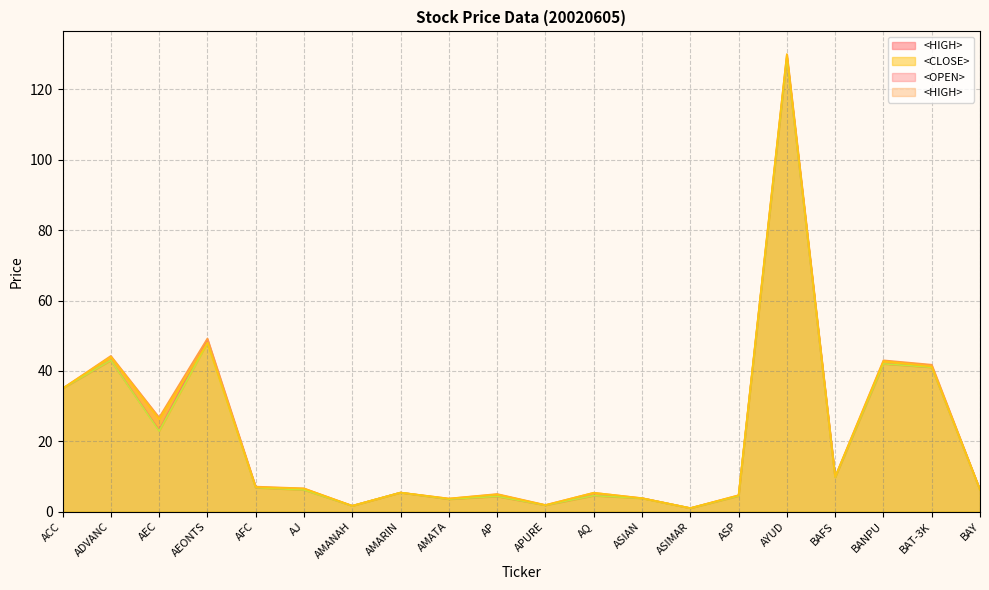

What is the maximum value shown in the chart?

130.0